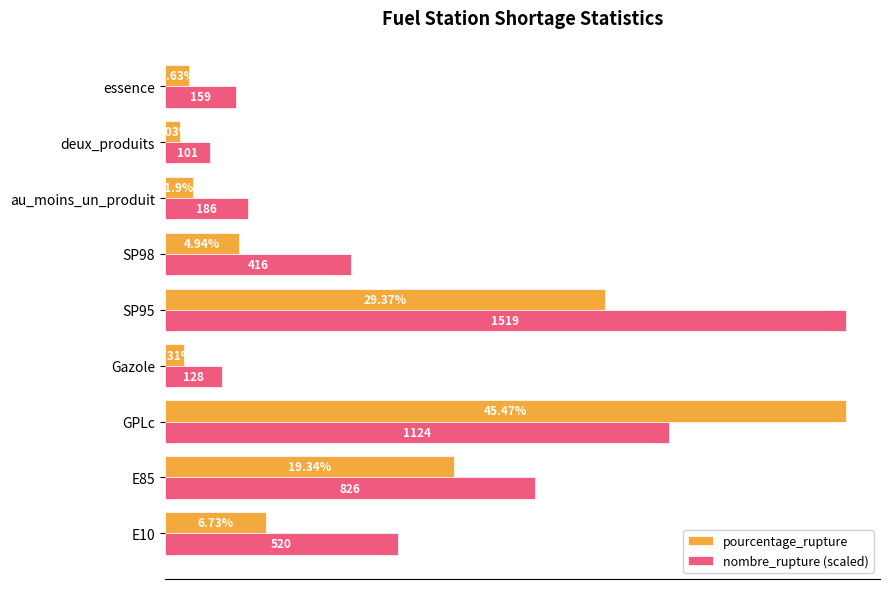

Which series changed the most between au_moins_un_produit and essence?

nombre_rupture (scaled)